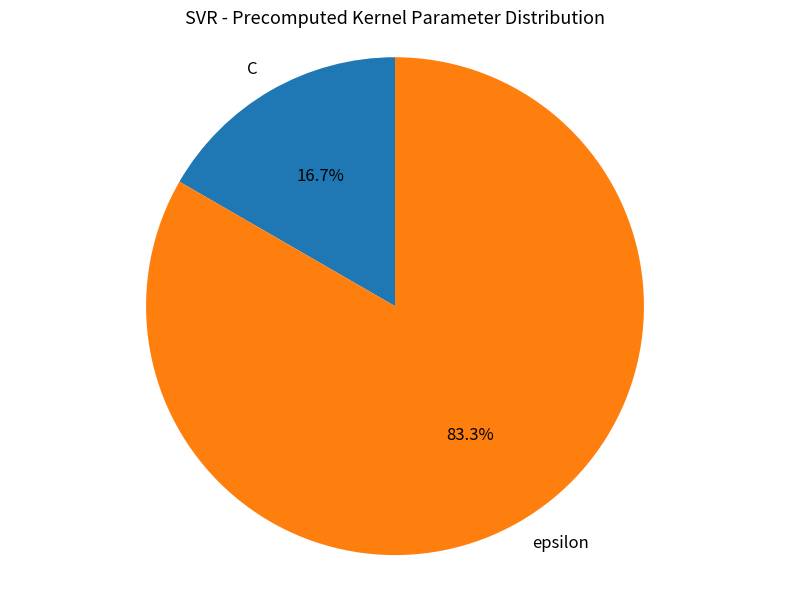

To the nearest percent, what portion does C represent?

17%